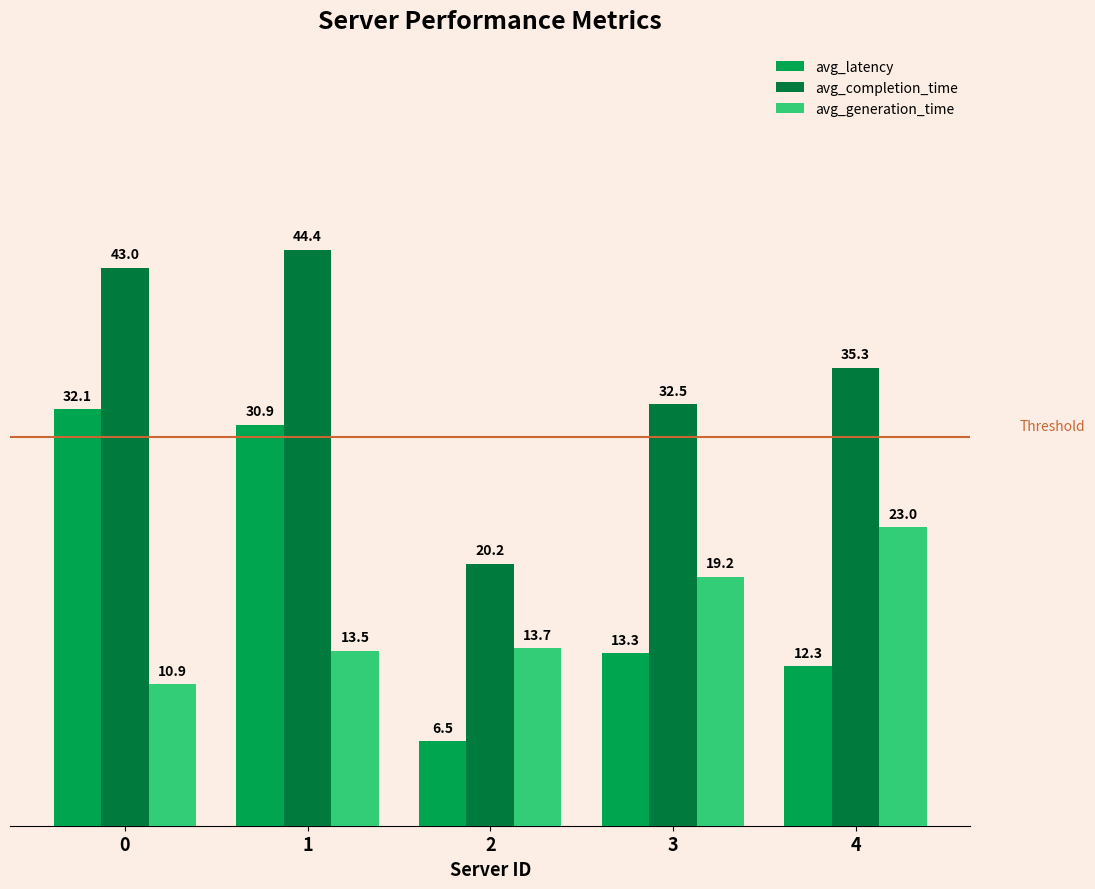

At which category is the sum across all series the highest?

1